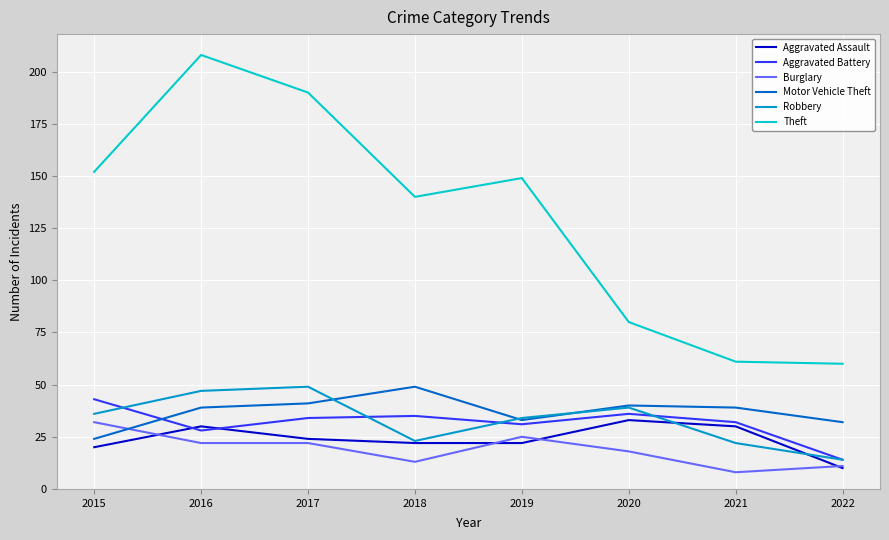

At which label does Motor Vehicle Theft reach its peak?

2018